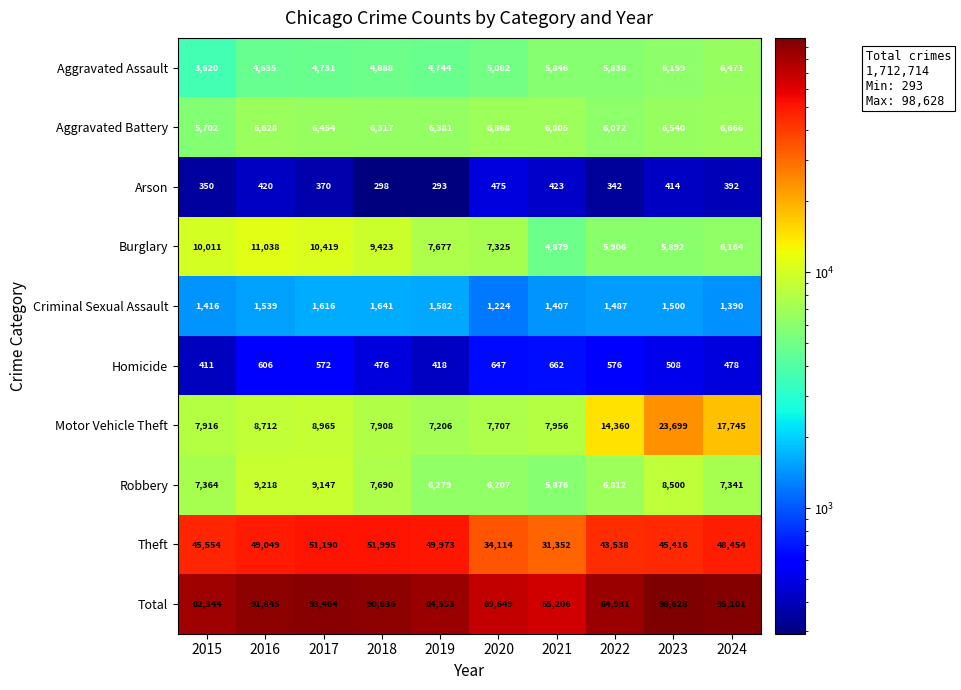

Which category has the highest value in the Arson series?

2020